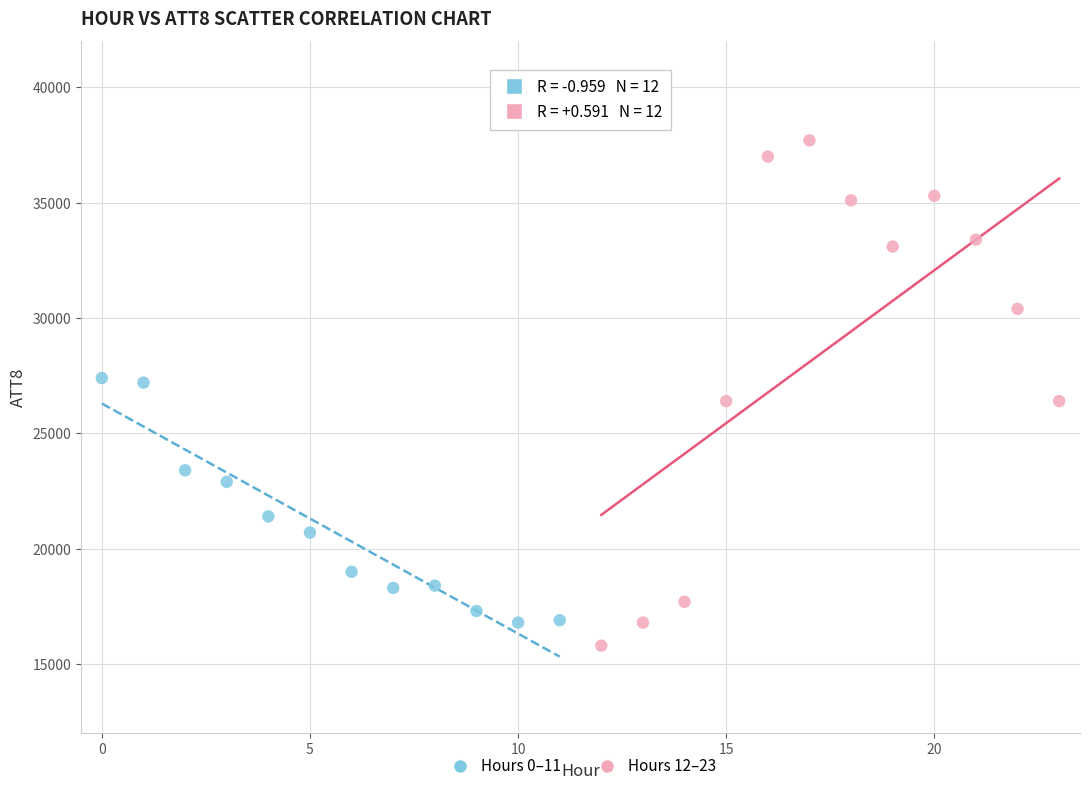

Which series has the widest spread of Y values?

Hours 12–23